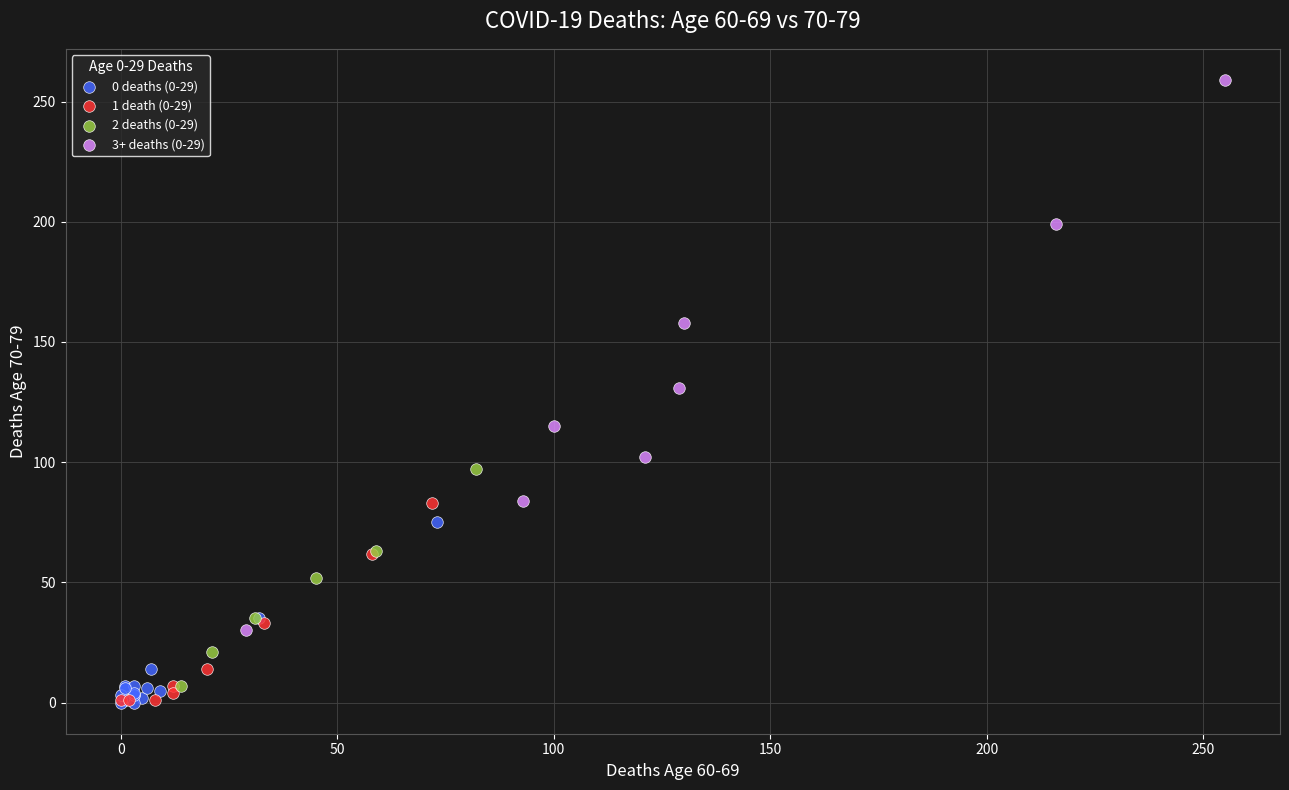

What are all the series names shown in the legend?

0 deaths (0-29), 1 death (0-29), 2 deaths (0-29), 3+ deaths (0-29)